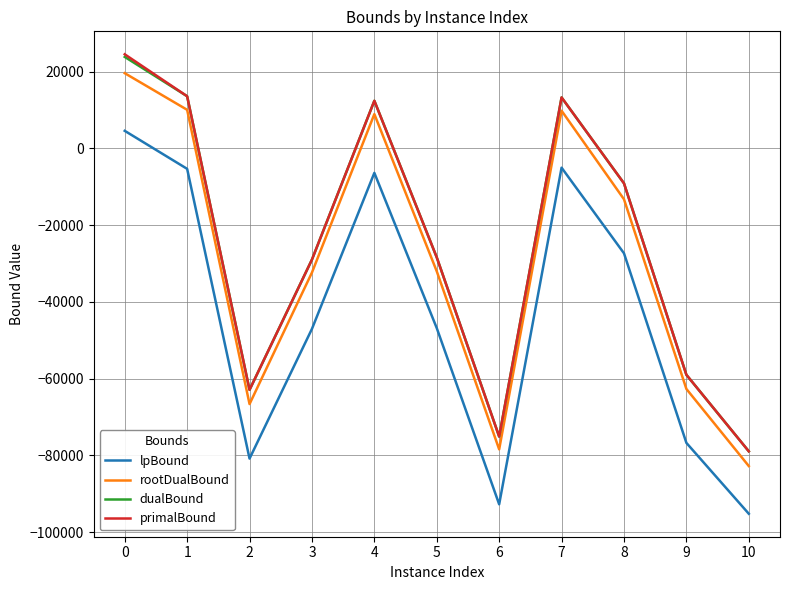

What is the lowest value of the rootDualBound series?

-82806.5